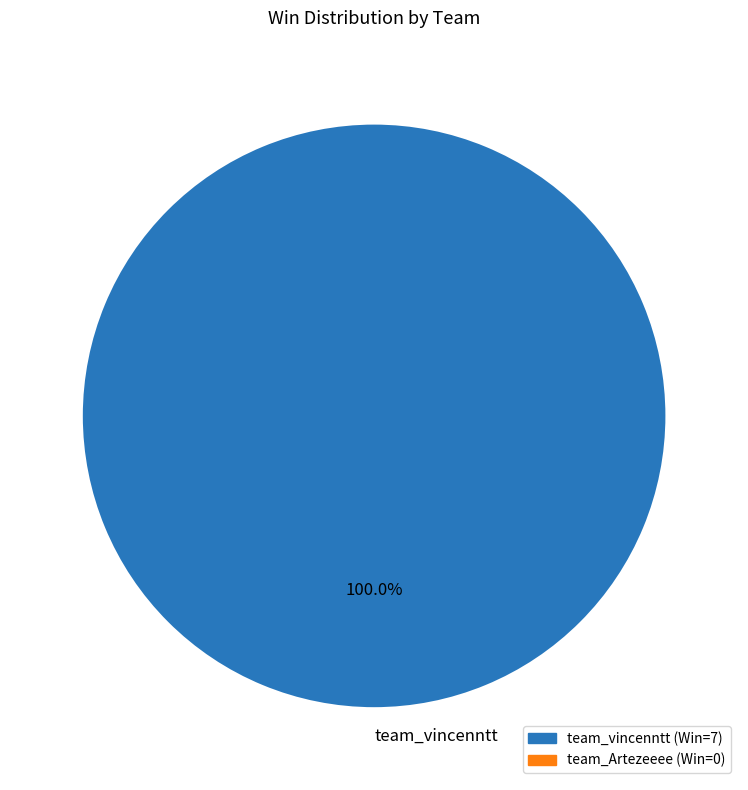

Is it true that team_vincenntt is 100% of the pie?

True